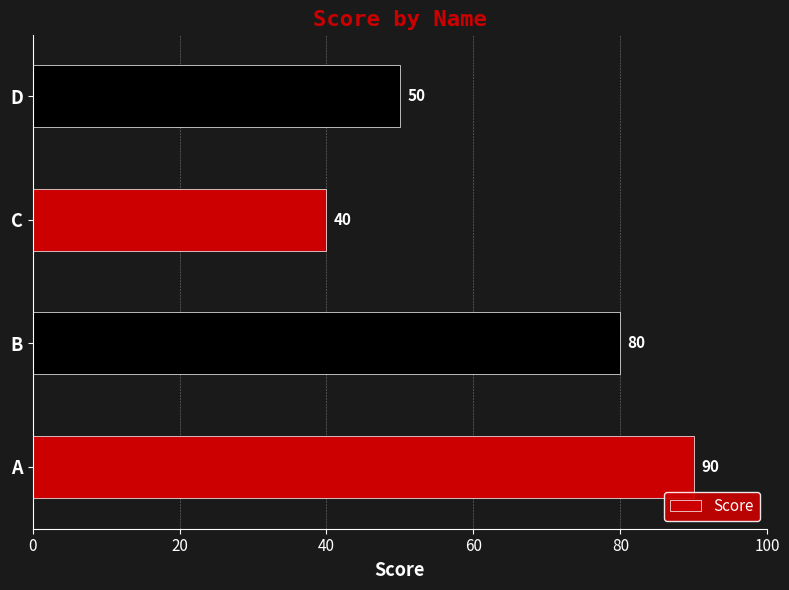

Is it true that the value at C is 63?

False